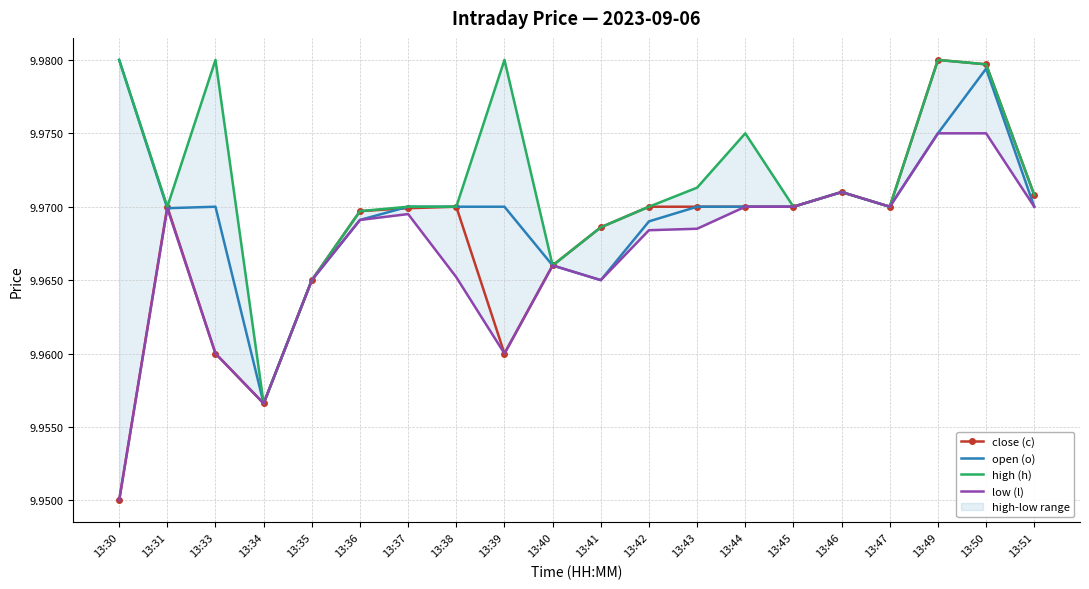

Where do open (o) and close (c) first cross each other?

13:30 and 13:31